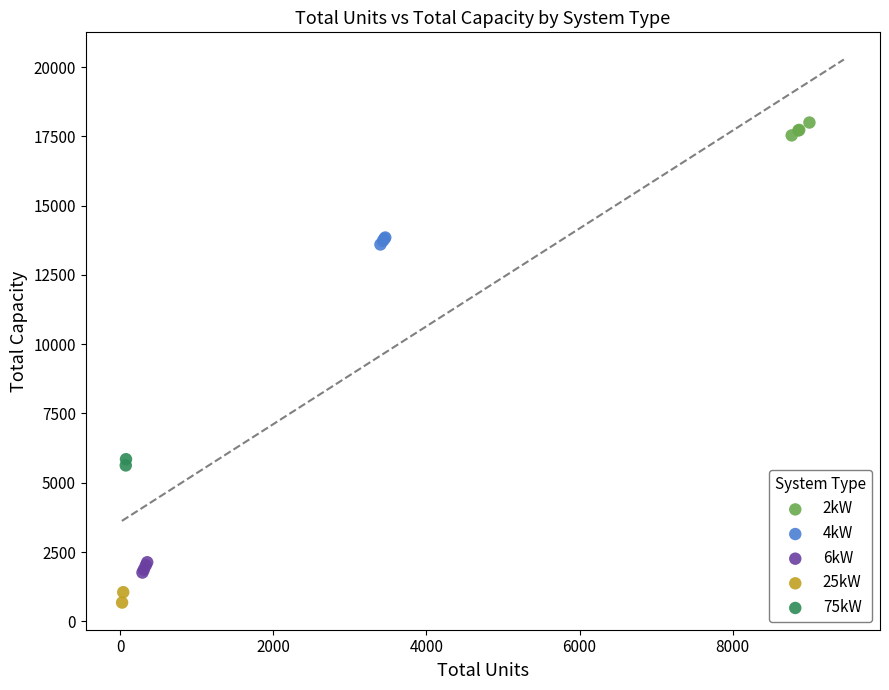

Which series reaches the maximum Y coordinate?

2kW